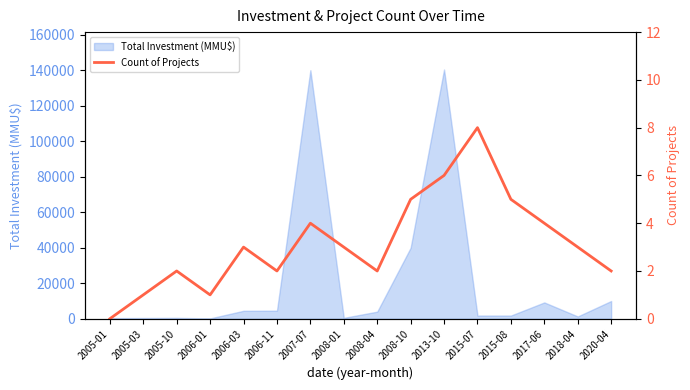

Reading left to right, list all the values displayed in this chart.

2005-01=0	2005-03=1	2005-10=2	2006-01=1	2006-03=3	2006-11=2	2007-07=4	2008-01=3	2008-04=2	2008-10=5	2013-10=6	2015-07=8	2015-08=5	2017-06=4	2018-04=3	2020-04=2